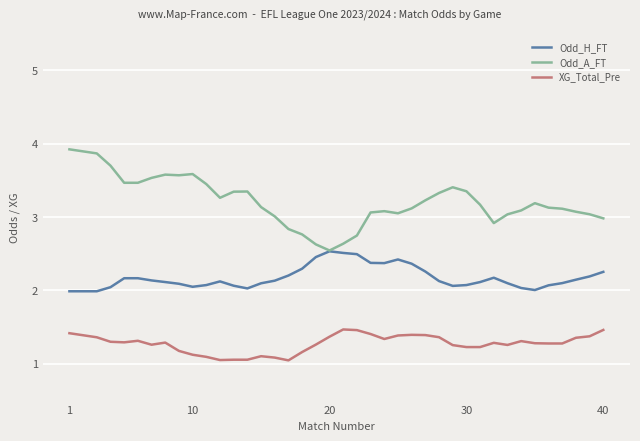

What are all the series names shown in the legend?

Odd_H_FT, Odd_A_FT, XG_Total_Pre